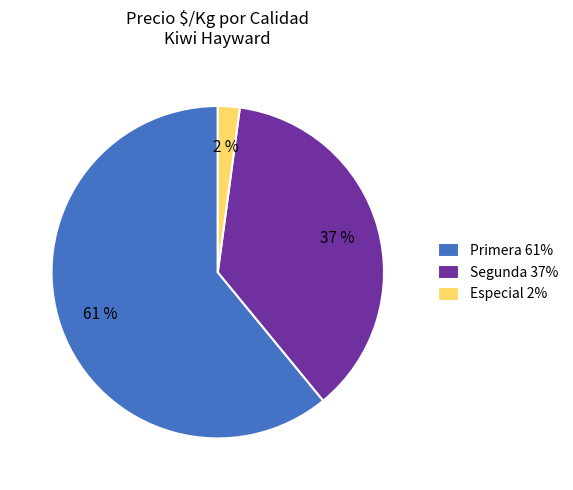

How many segments does this pie chart have?

3